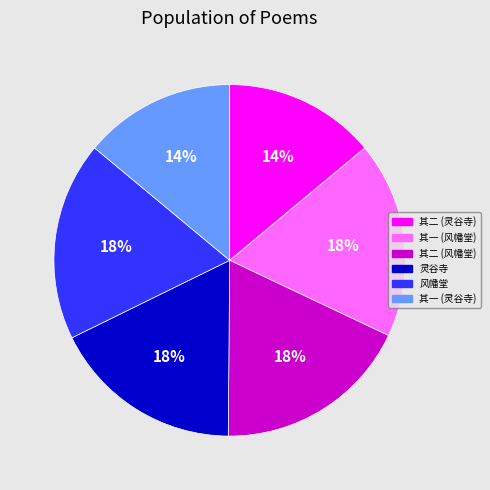

To the nearest percent, what is the difference between the largest and smallest slice percentages?

4%